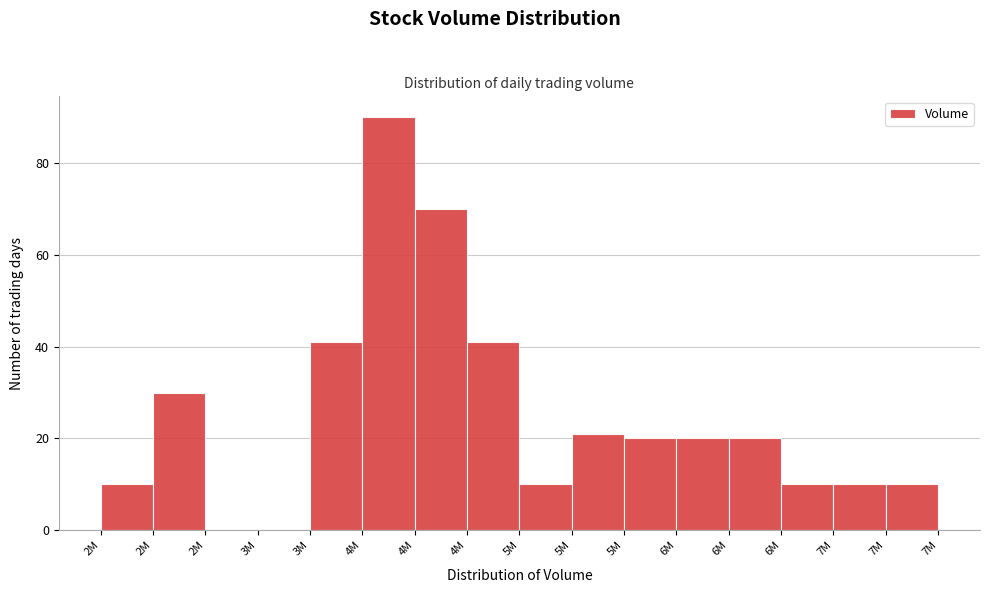

How many distinct data groups are displayed?

1